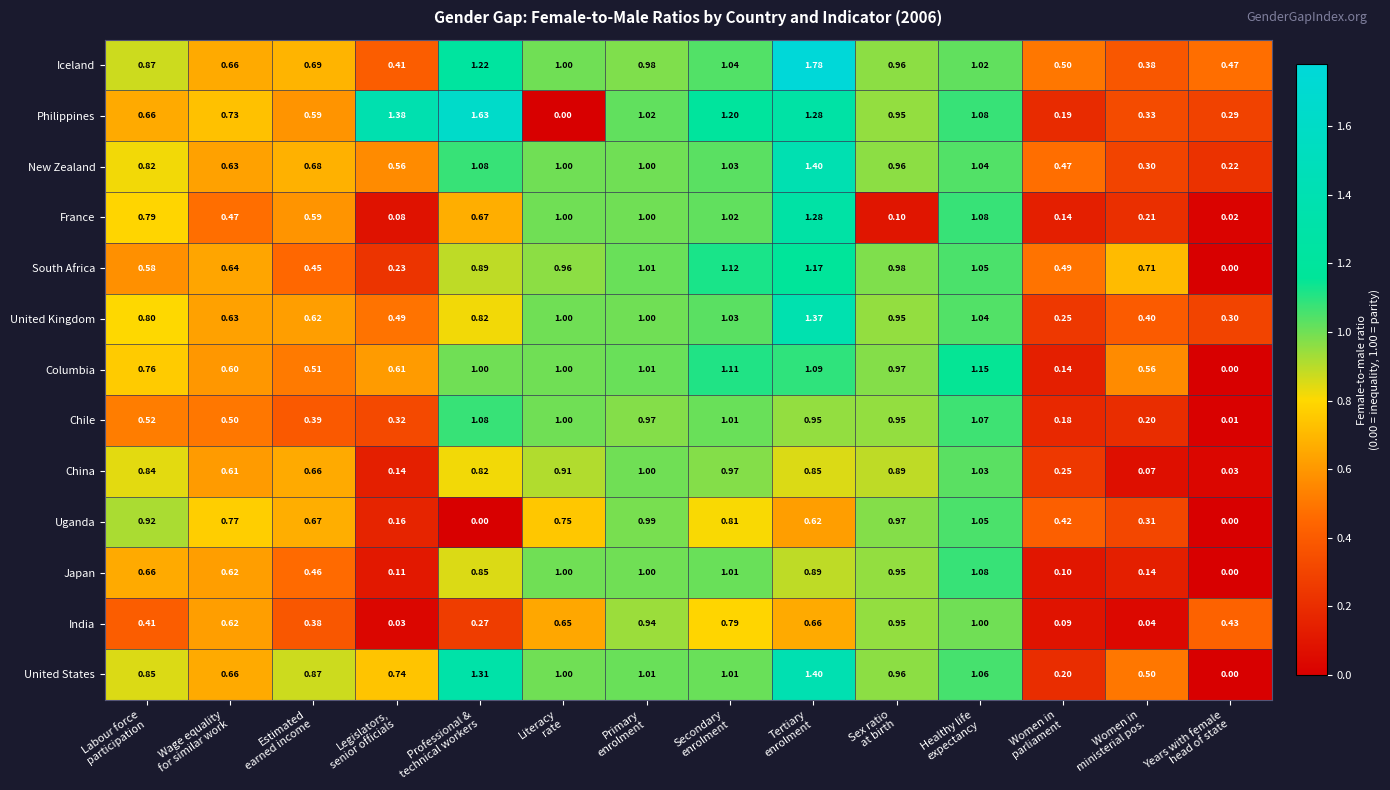

Which series has the largest range (max minus min)?

Philippines